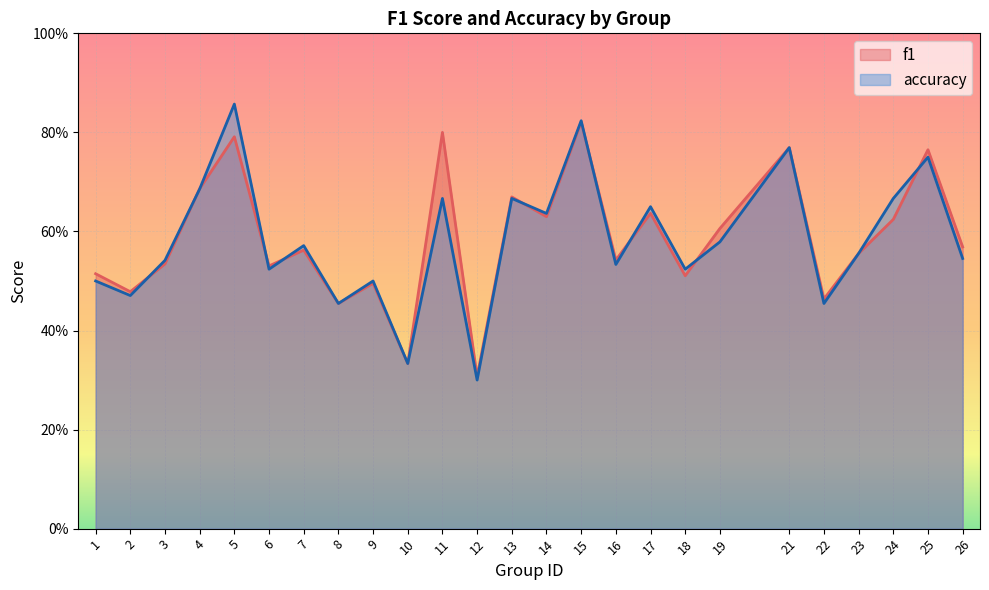

What is the value of the f1 point at the 17th from the left?

0.6